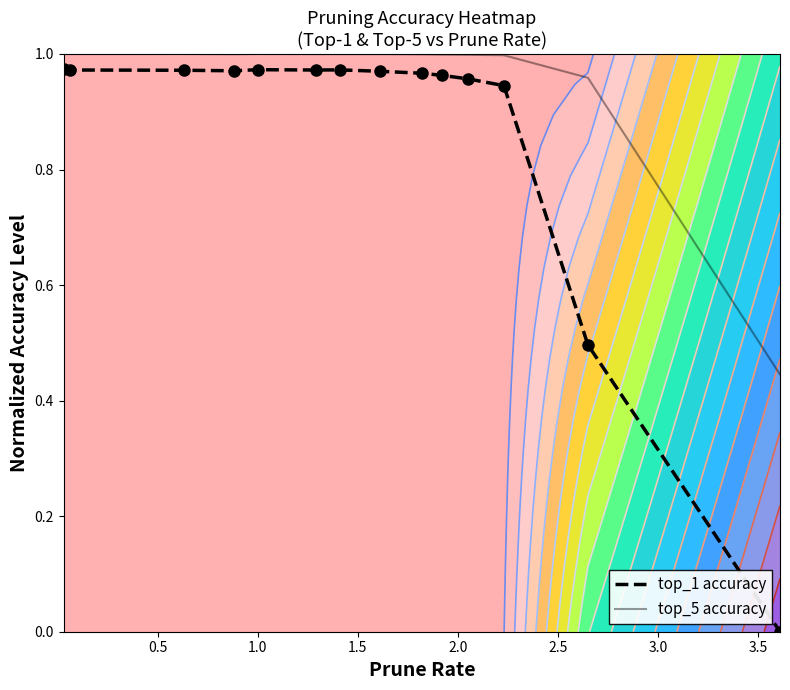

Which series has the largest total across all categories?

top_5 accuracy